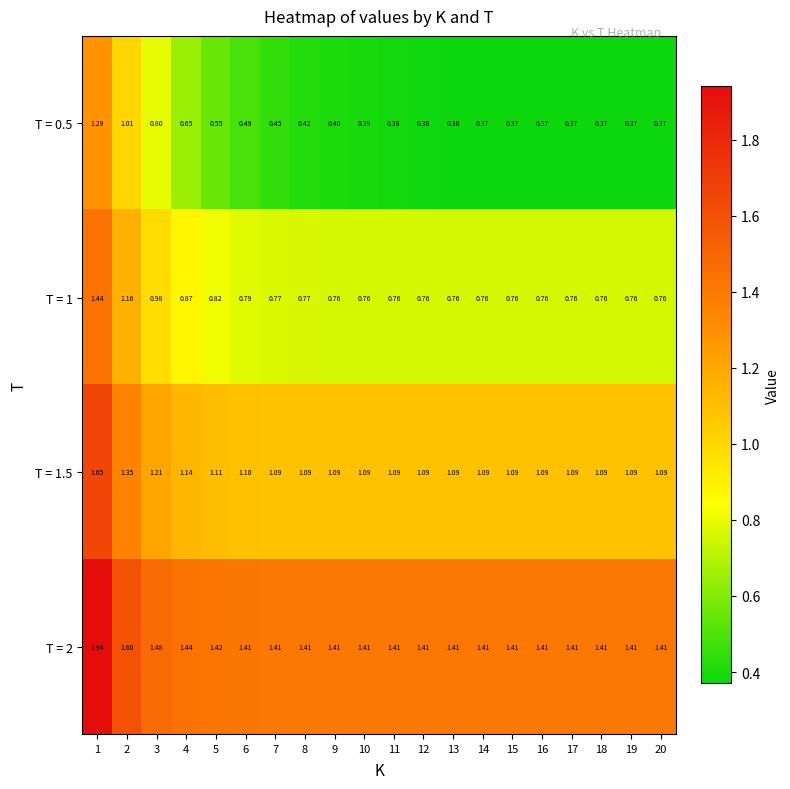

Is the value of T = 1.5 at 15 greater than the value of T = 1 at 11?

Yes